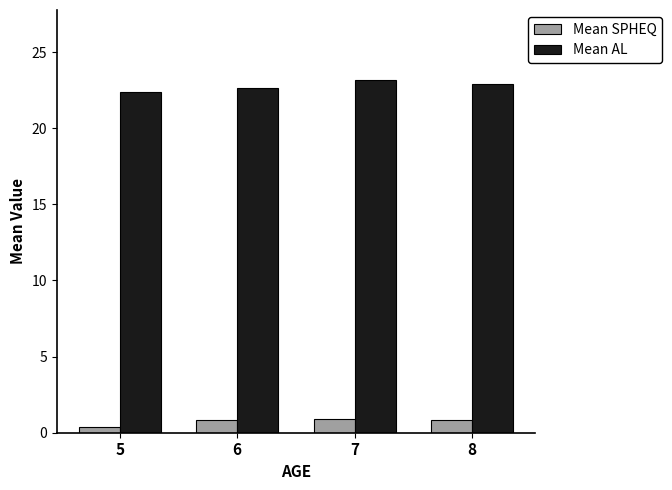

What are all the series names shown in the legend?

Mean SPHEQ, Mean AL